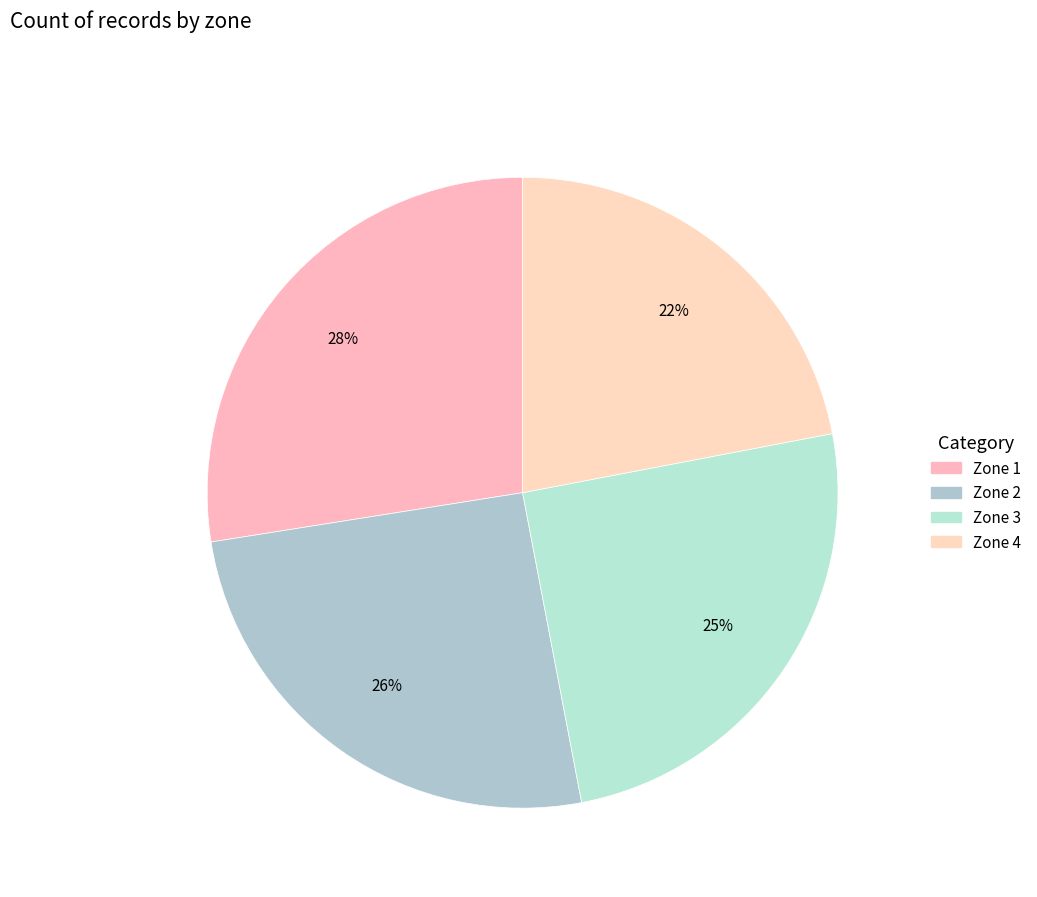

What is the smallest slice in the pie chart?

Zone 4